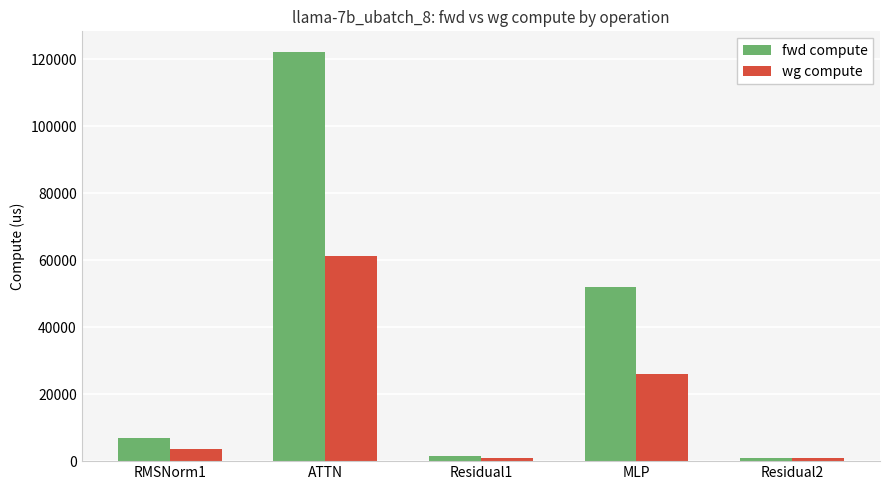

Is it true that wg compute equals 9840.7 at MLP?

False